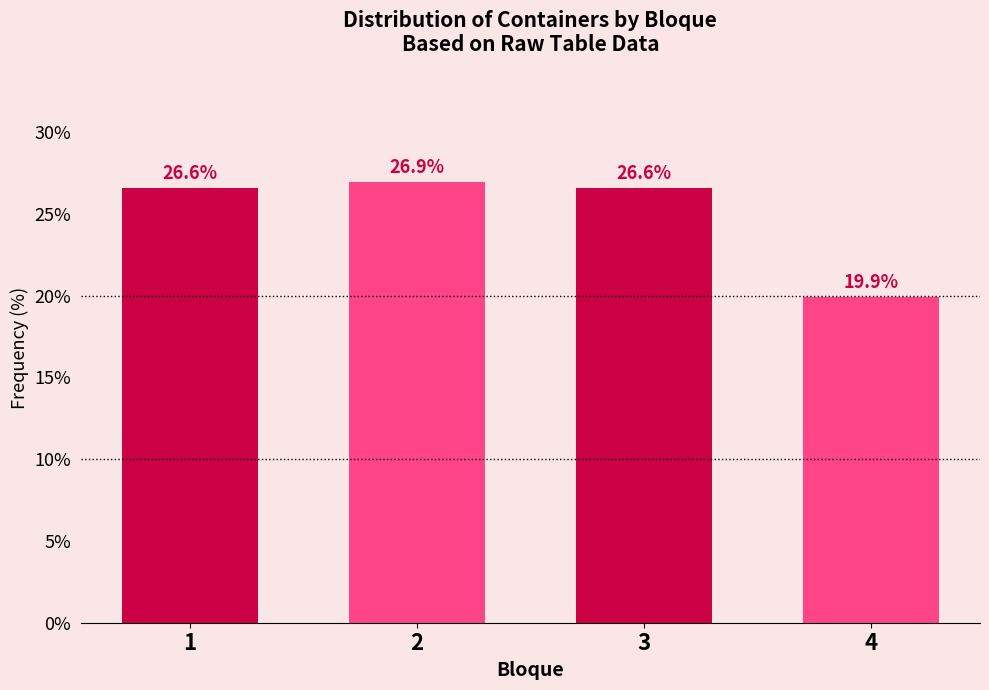

Reading left to right, extract all data points from this chart.

26.6	26.9	26.6	19.9